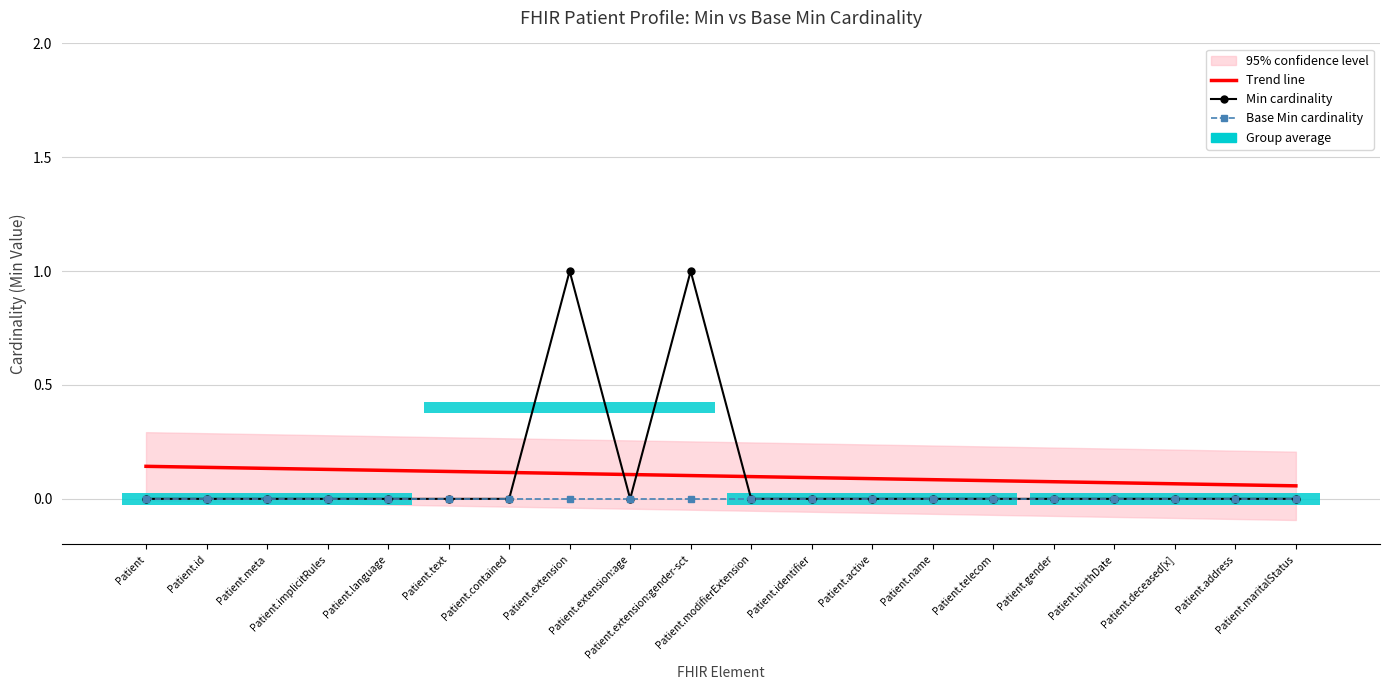

Which category has the lowest value in the Min cardinality series?

Patient